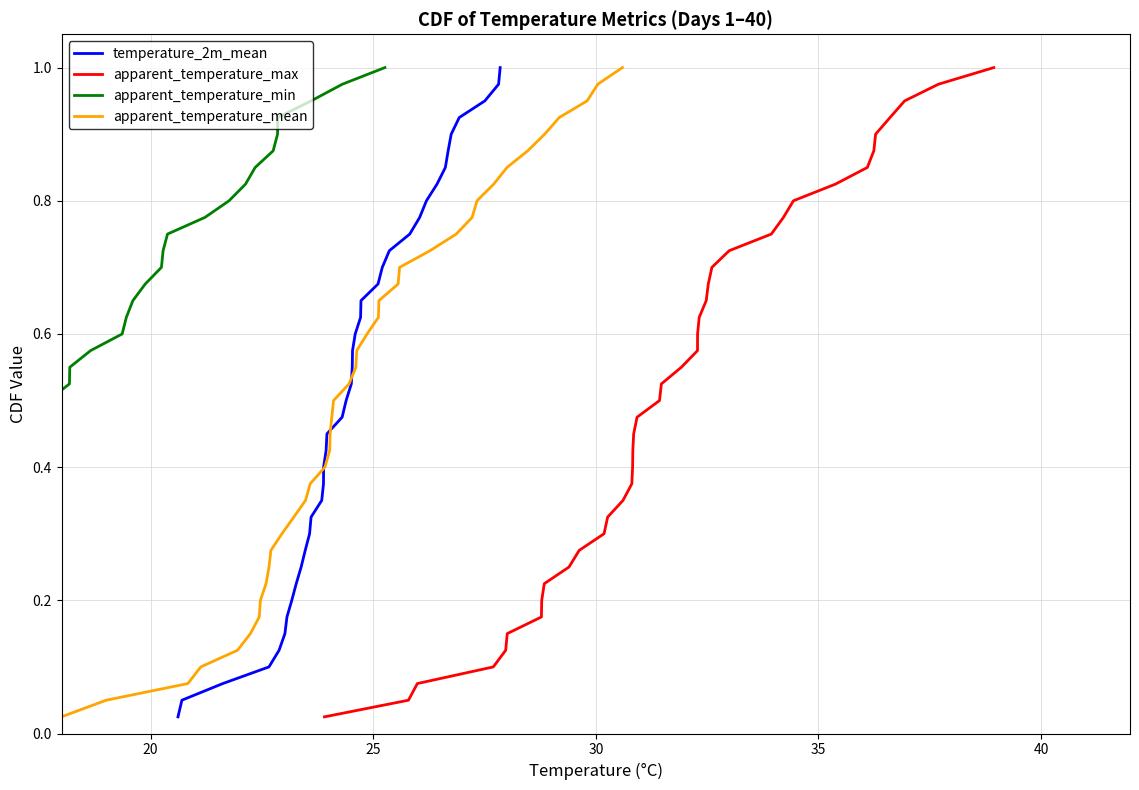

Is it true that apparent_temperature_max equals 0.6 at 16?

False